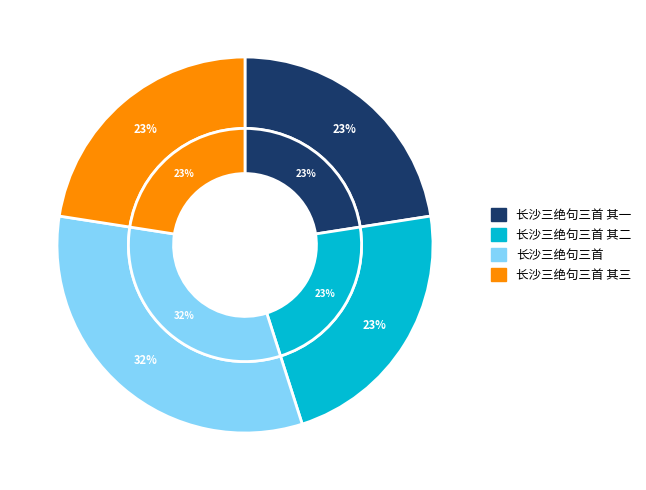

How many slices are in this pie chart?

4